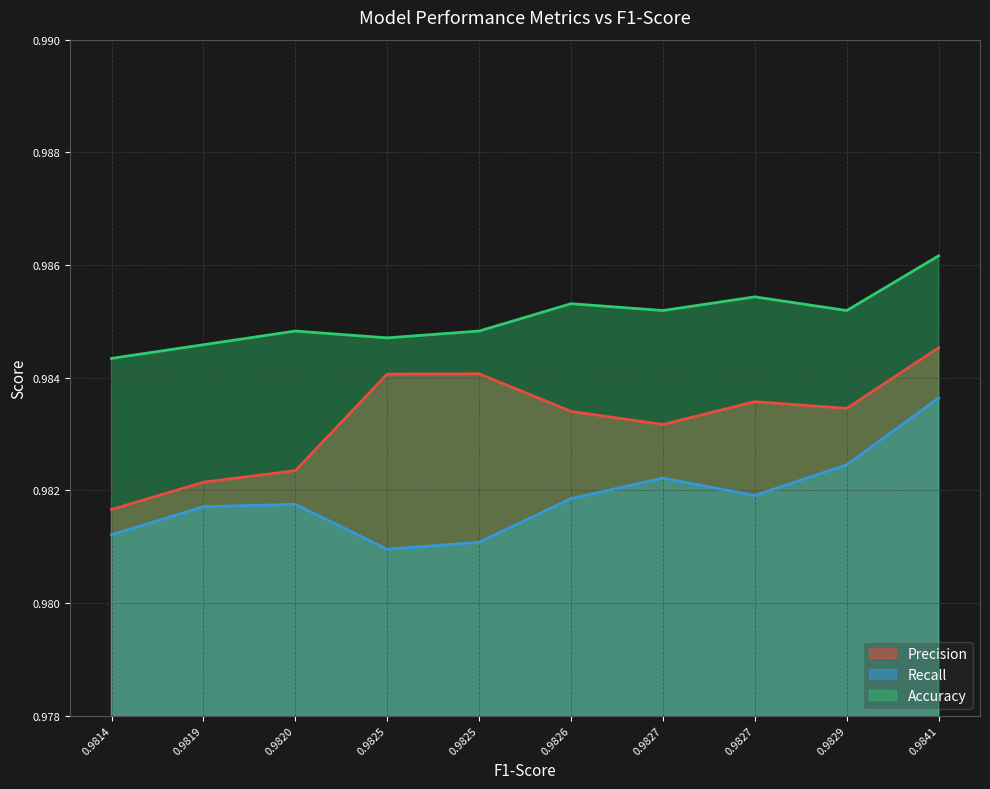

Does the chart display data point markers on the line(s)?

No